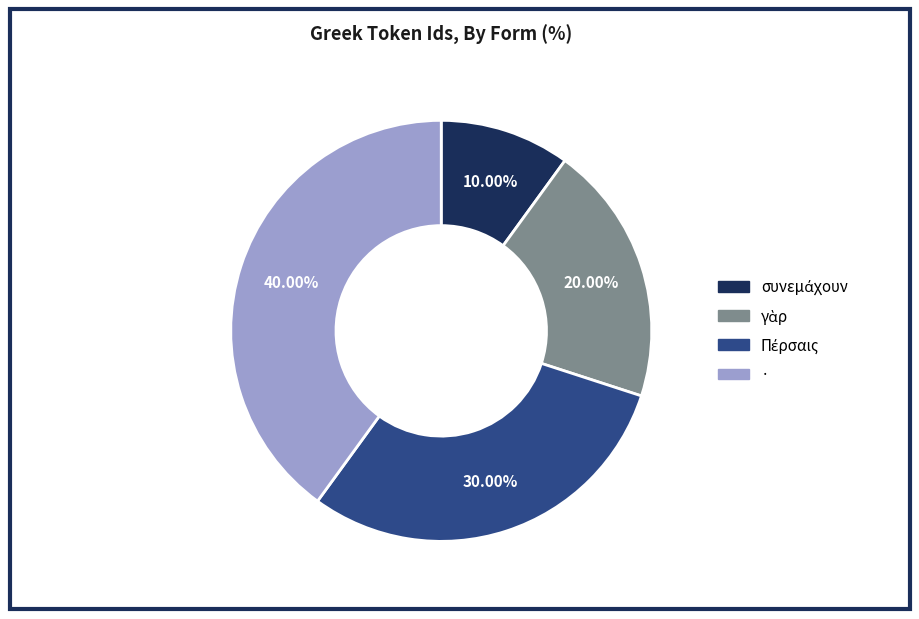

Which slice is the largest?

·